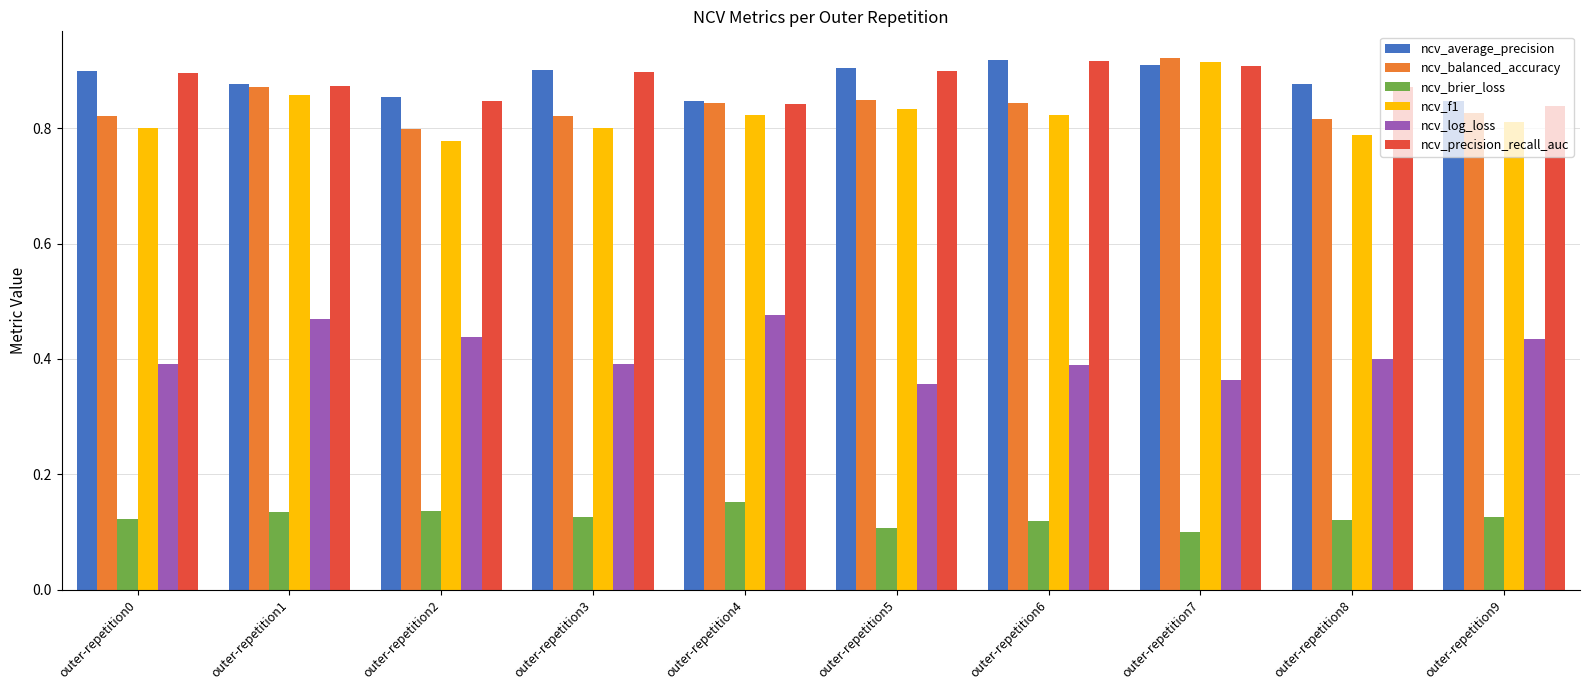

What is the total value across all series at outer-repetition9?

3.9